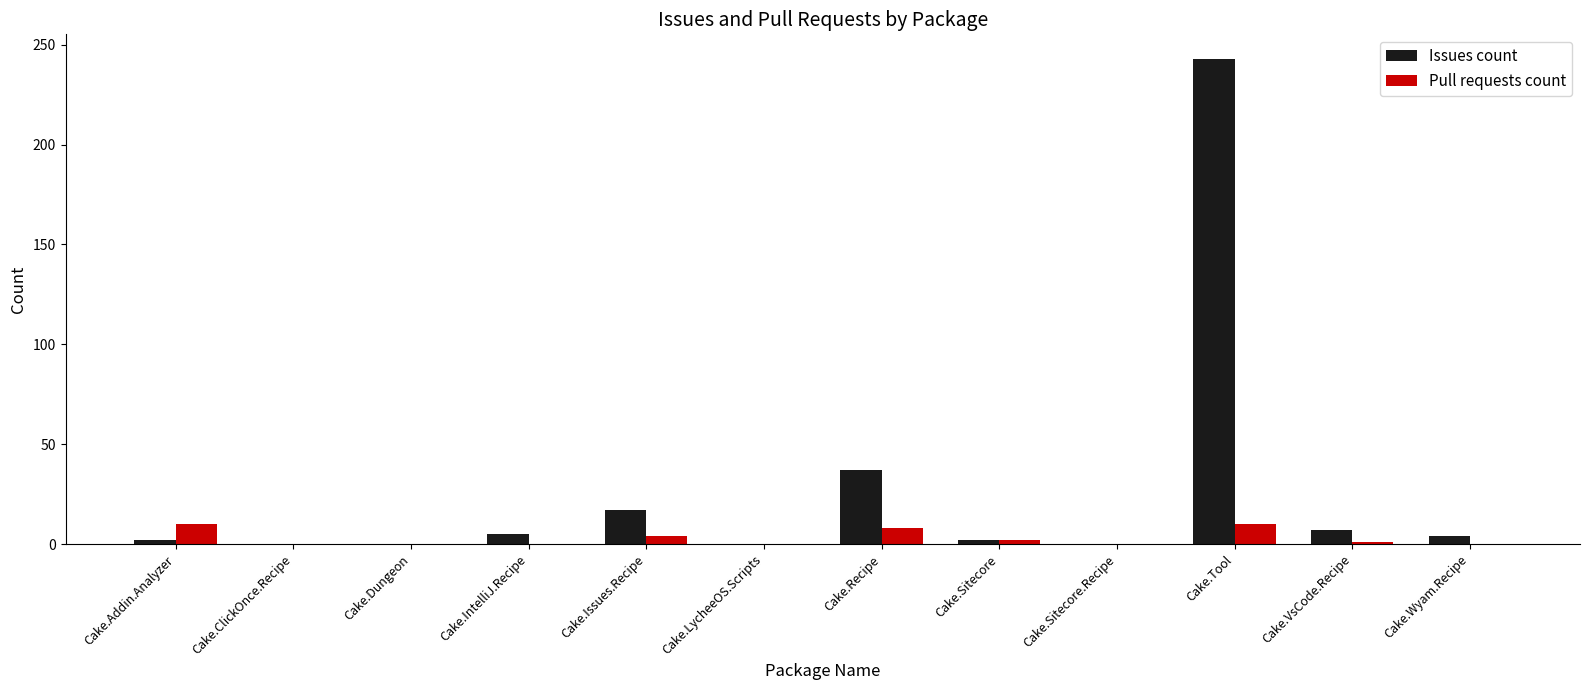

Which series has the largest total across all categories?

Issues count